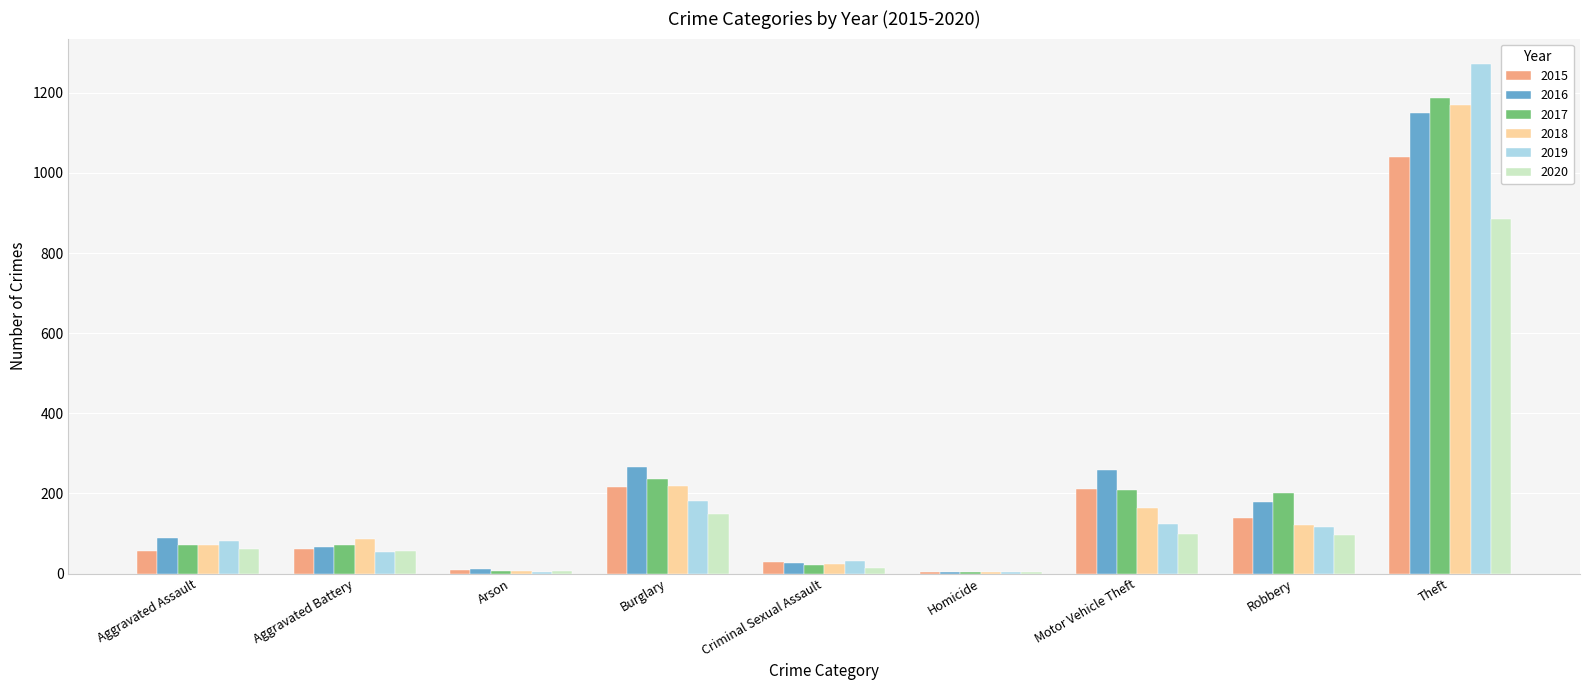

What is the sum of all 2015 values?

1768